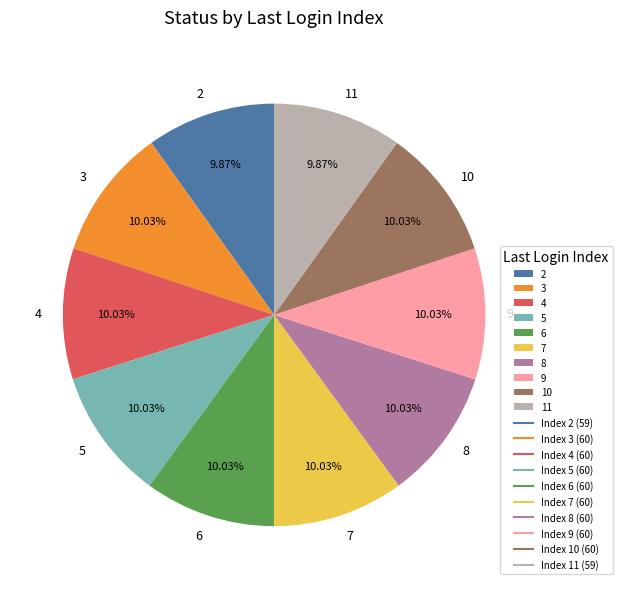

Does any single category account for the majority?

No